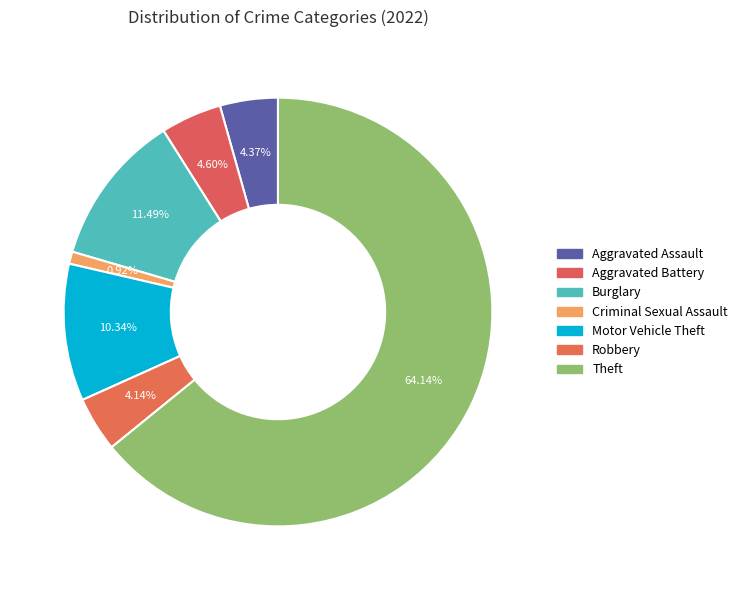

Is there a majority slice in this chart?

Yes